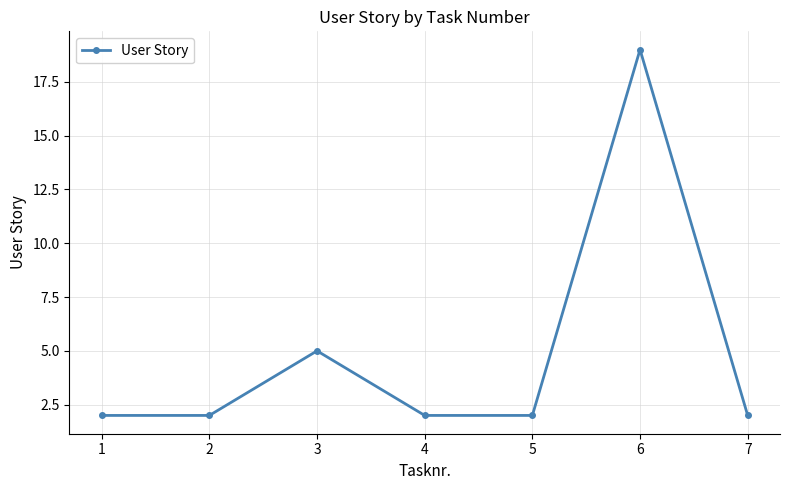

What is the maximum value shown in the chart?

19